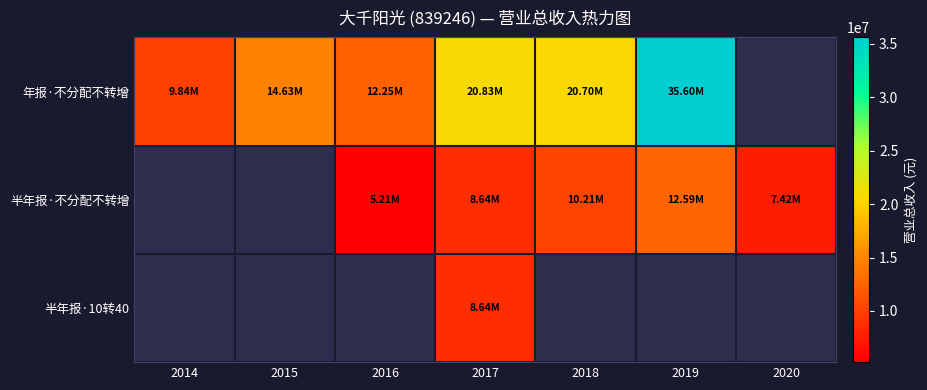

What is the minimum value shown in the chart?

5205131.6